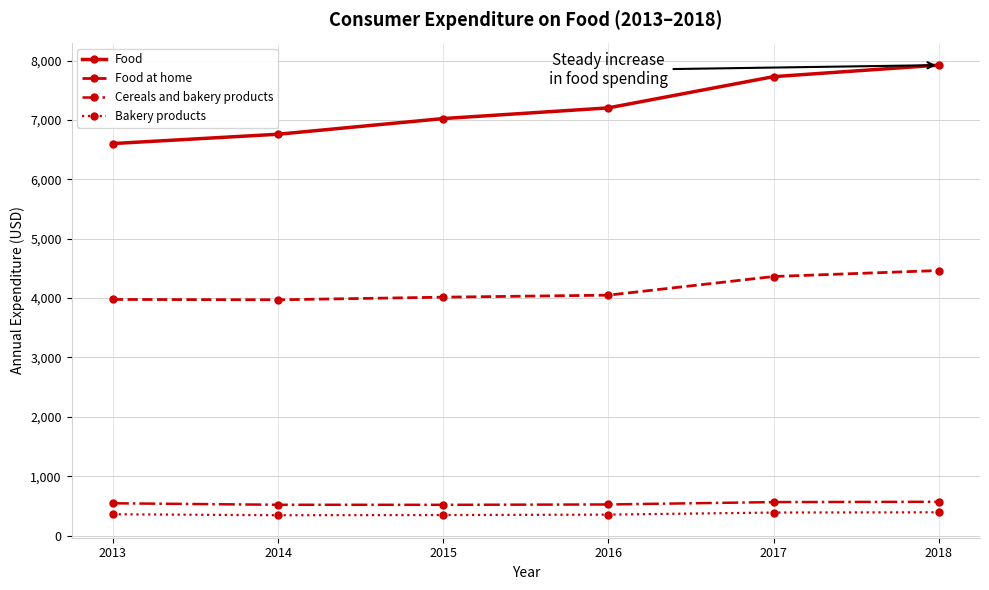

The value of Cereals and bakery products at 2018 is 137. True or false?

False